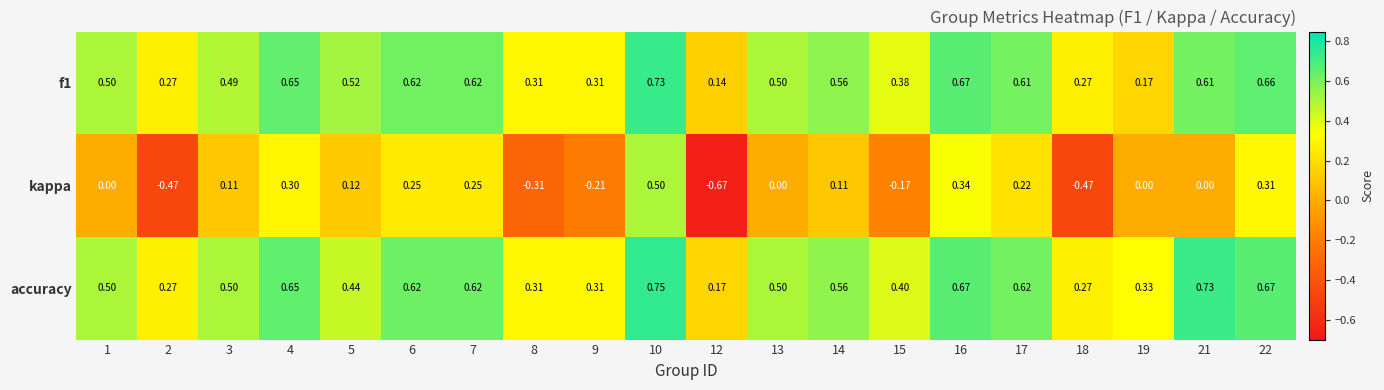

Between 15 and 17, which series saw the biggest shift?

kappa